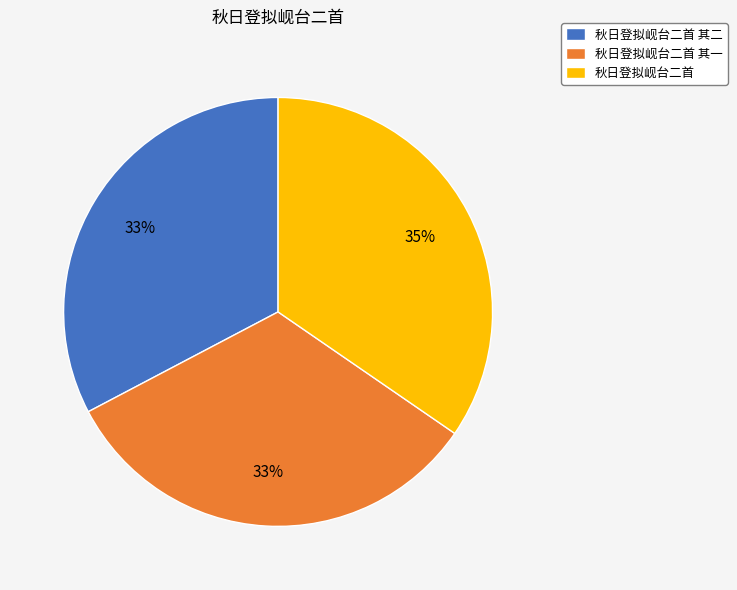

To the nearest percent, what percentage of the pie is 秋日登拟岘台二首?

35%